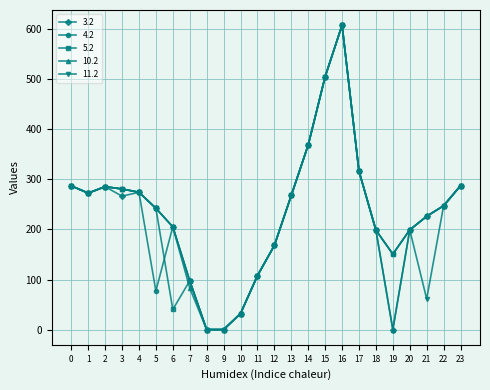

What is the maximum value shown in the chart?

608.1